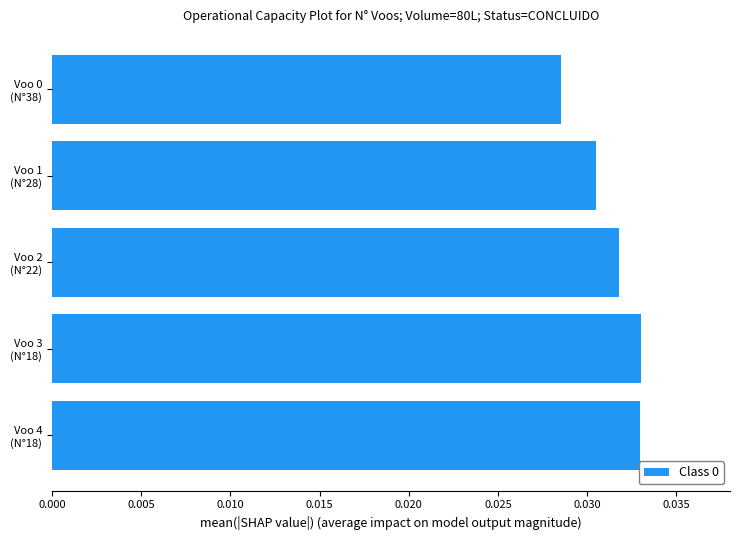

How many bars are there in total?

5